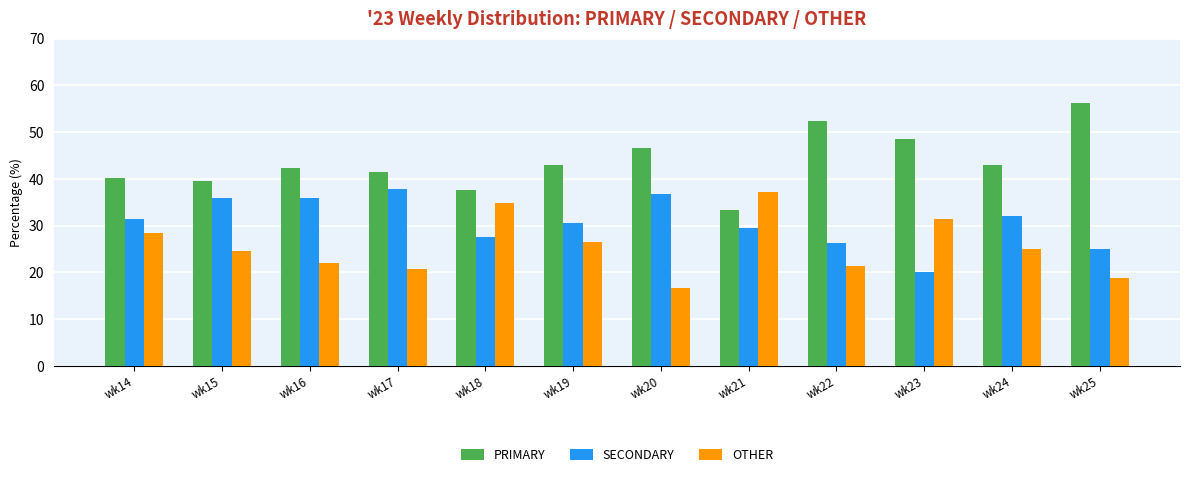

Is it true that SECONDARY equals 20.0 at wk23?

True